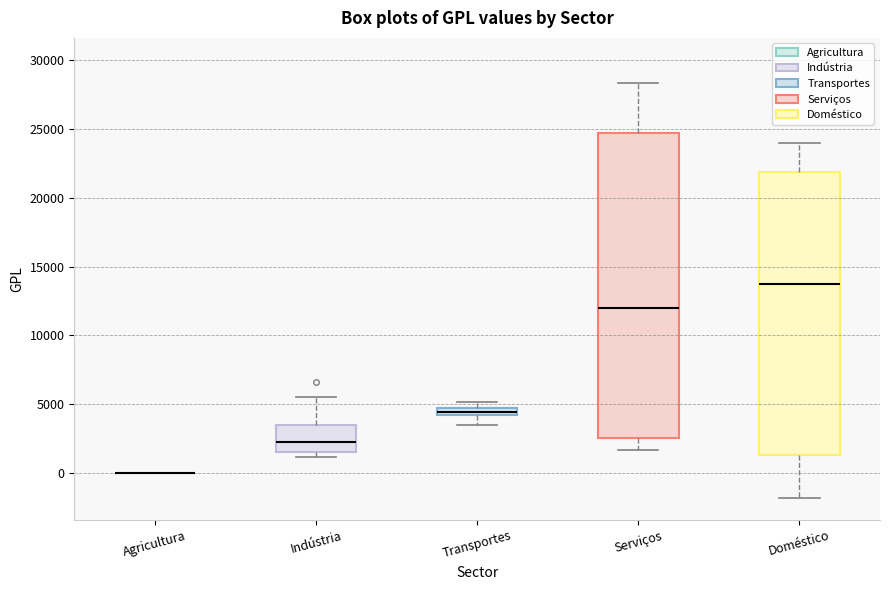

Which box is the tallest, from its lower edge to its upper edge?

Serviços